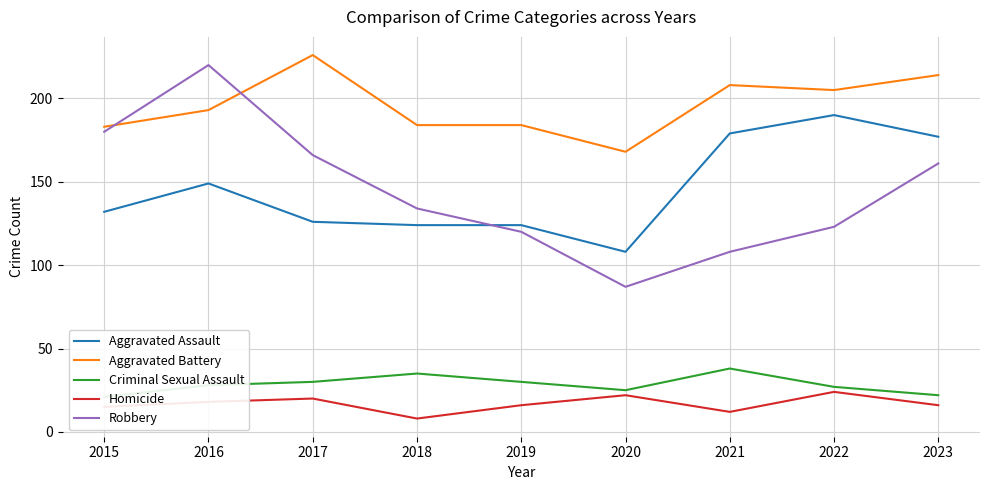

What is the difference between the maximum and minimum values in the Homicide series?

16